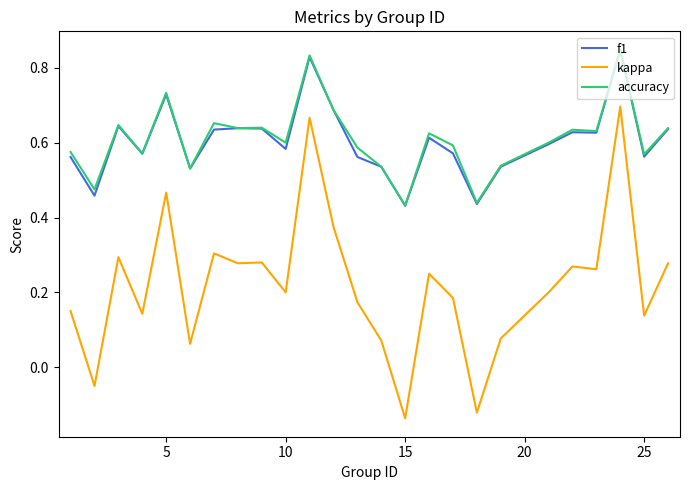

True or false: kappa and f1 cross at least once.

False